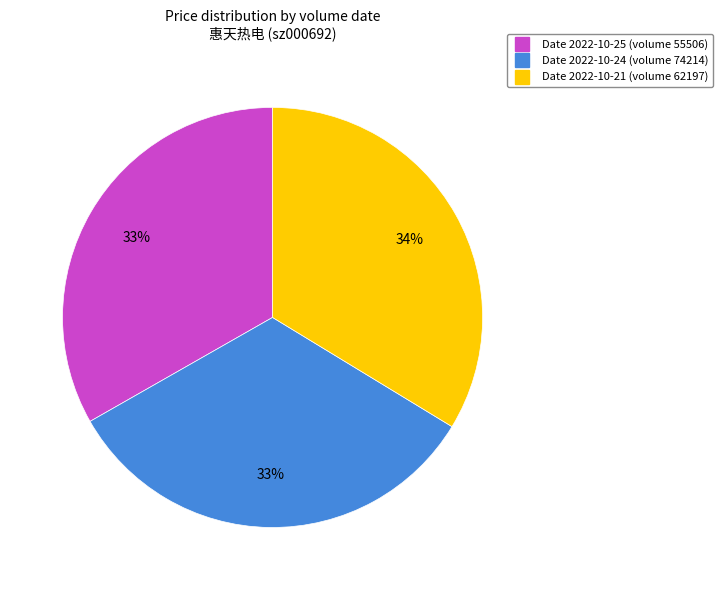

To the nearest percent, what is the difference between the largest and smallest slice percentages?

1%